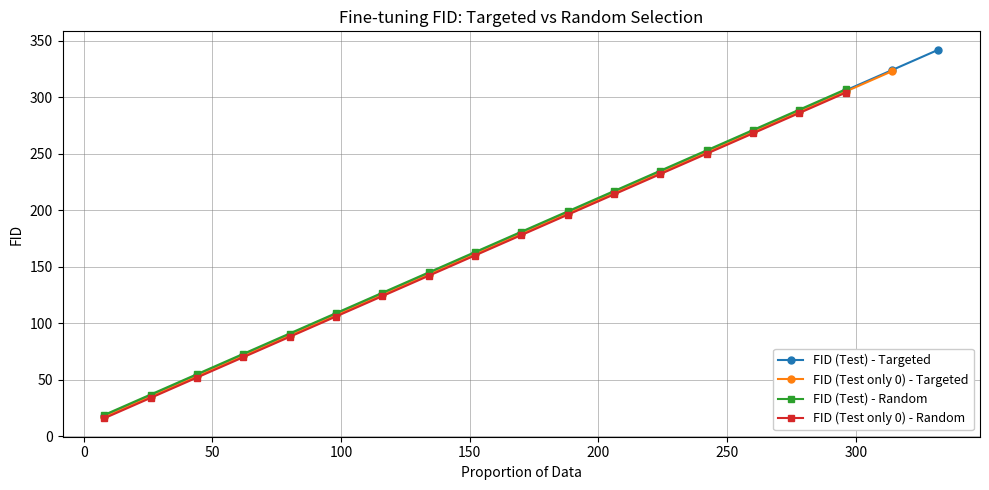

True or false: FID (Test) - Targeted has more than 0 interior local peaks.

False